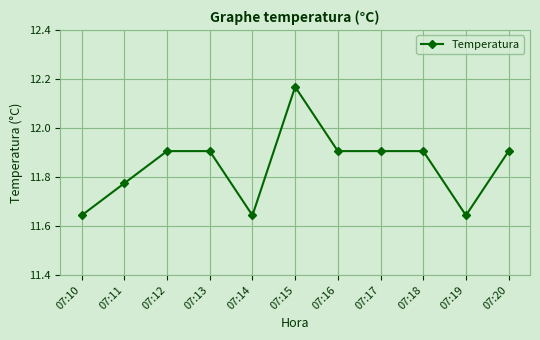

The value at 07:20 is 11.9. True or false?

True